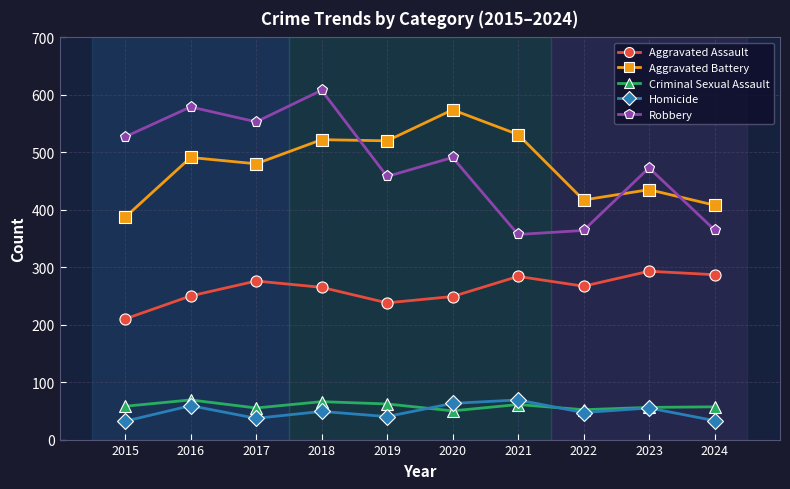

What is the highest value of the Aggravated Assault series?

293